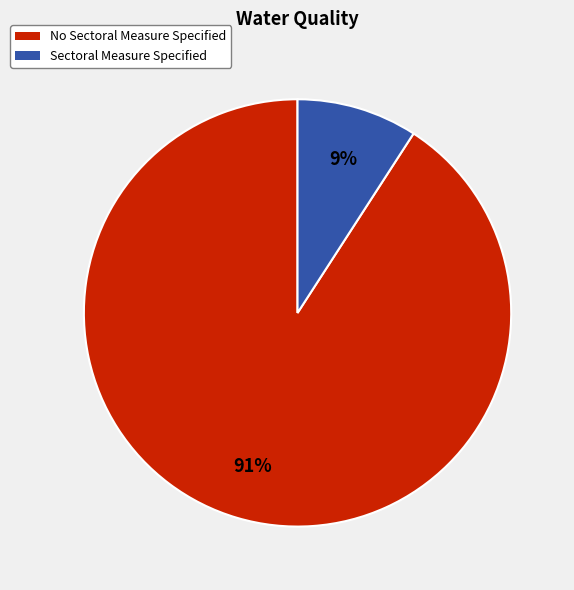

Which category has the biggest portion of the pie?

No Sectoral Measure Specified